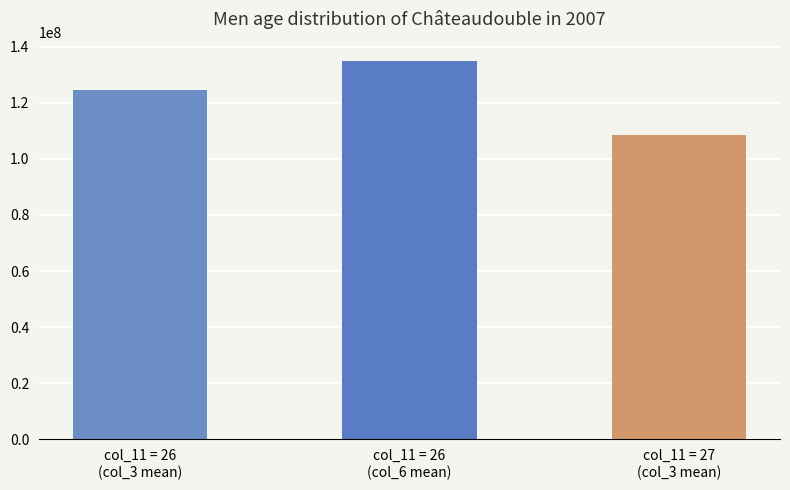

What is the sum of all values?

368081784.0